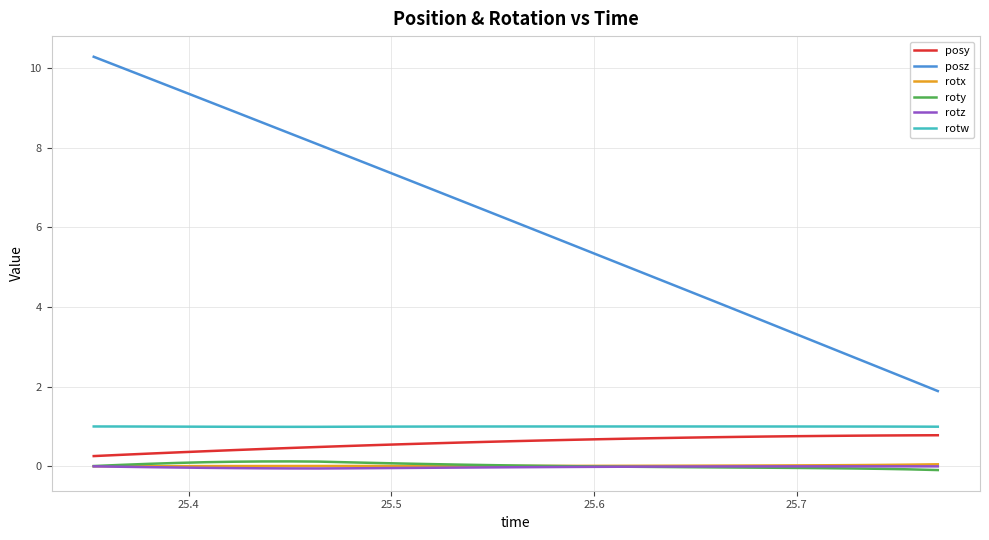

Which series has the widest spread of values?

posz